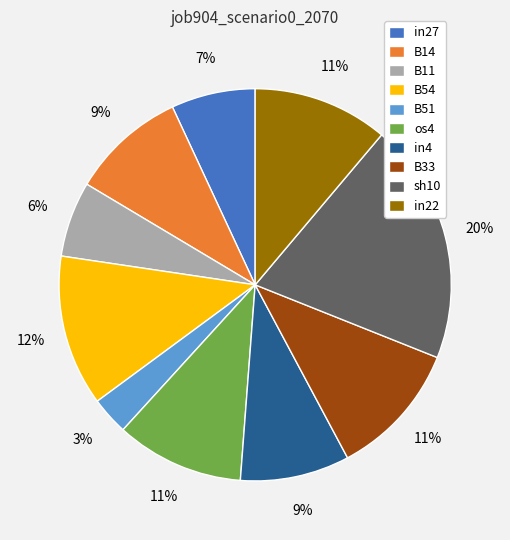

The B51 slice represents 3% of the pie. True or false?

True